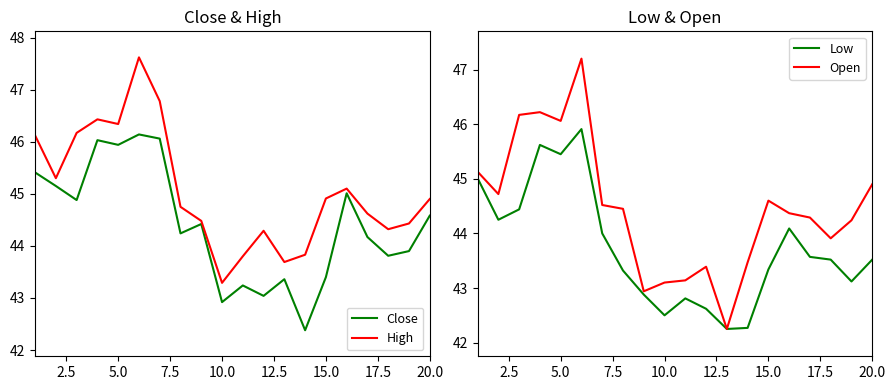

Which category has the lowest value in the High series?

10.0